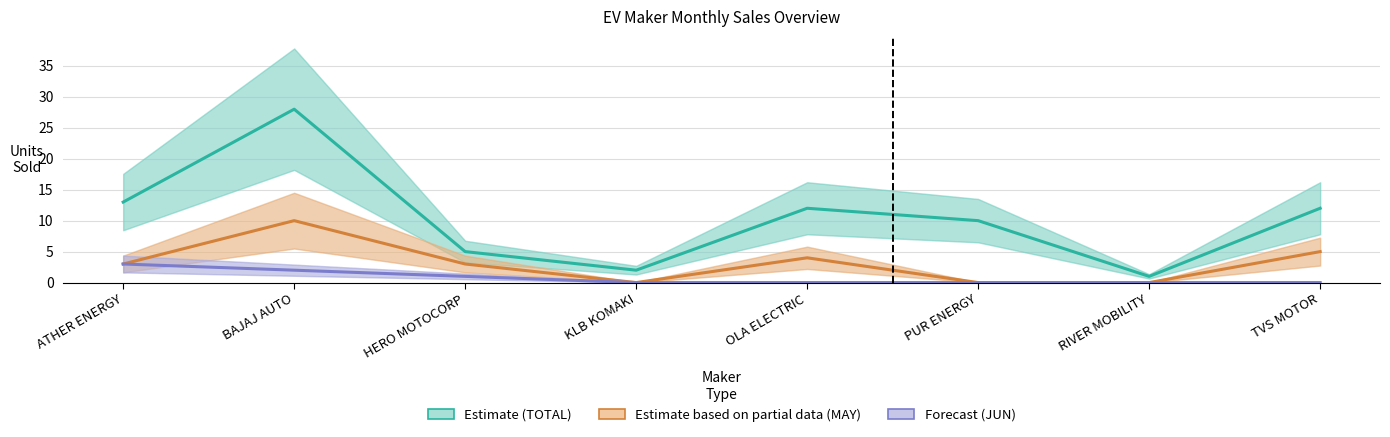

Count the number of categories in the chart.

8